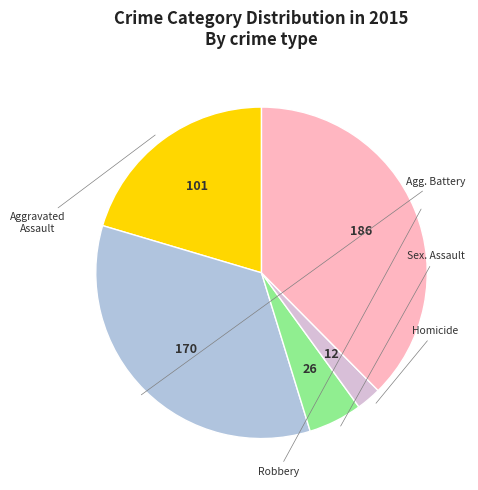

Does any single category account for the majority?

No